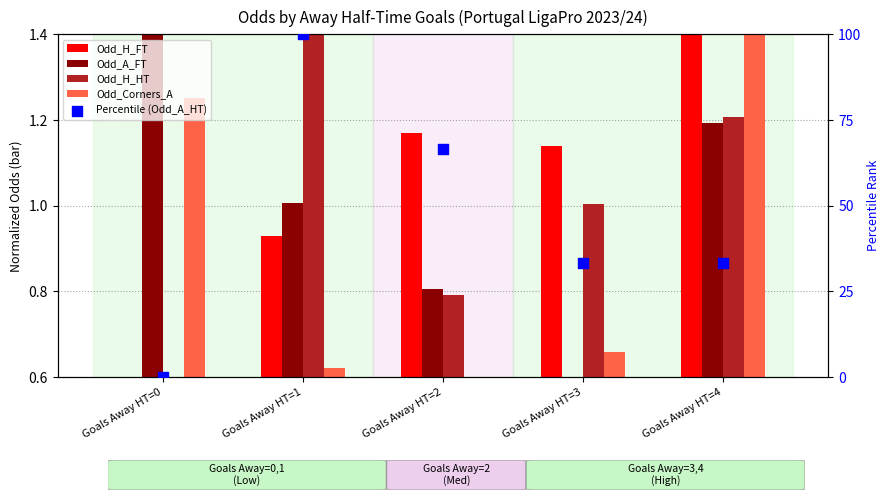

Which series has the largest total across all categories?

Percentile Rank (Odd_A_HT norm)